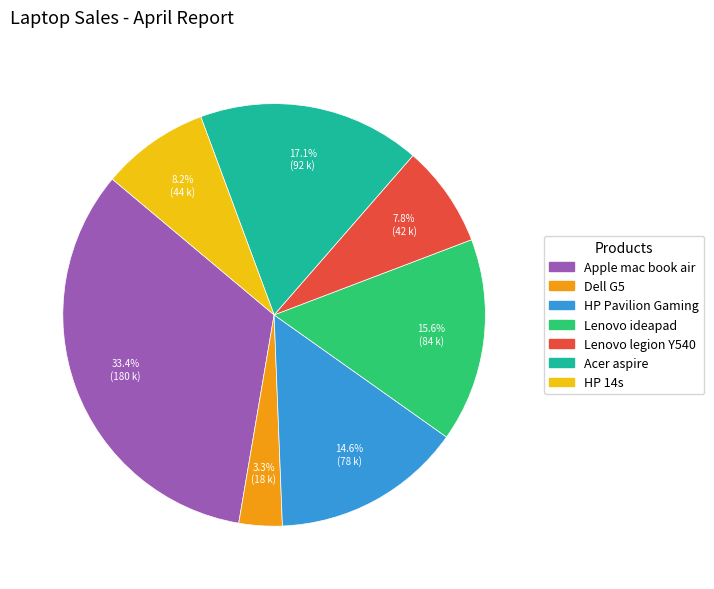

To the nearest percent, what is the difference between the largest and smallest slice percentages?

30%